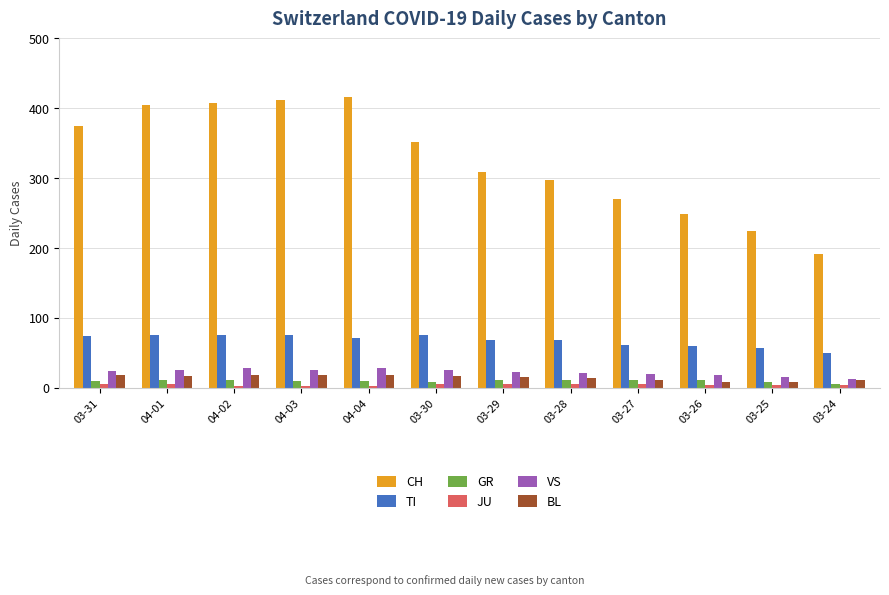

Is the value of GR at 03-30 greater than the value of CH at 04-02?

No